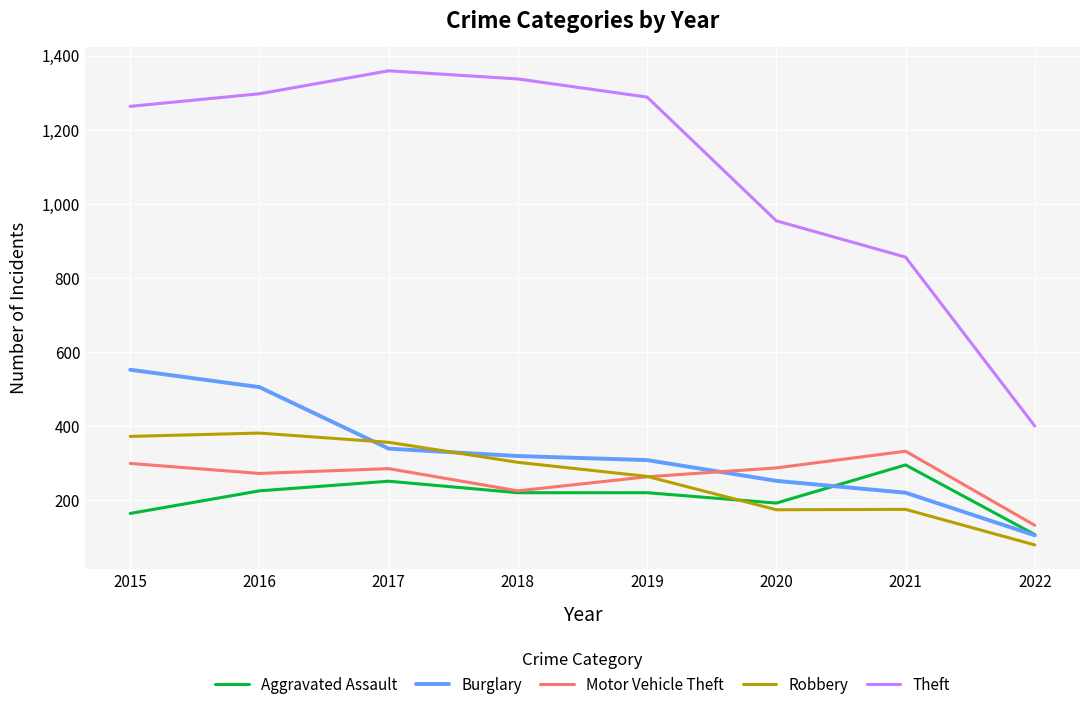

Where is Robbery nearest to the value 230?

2019